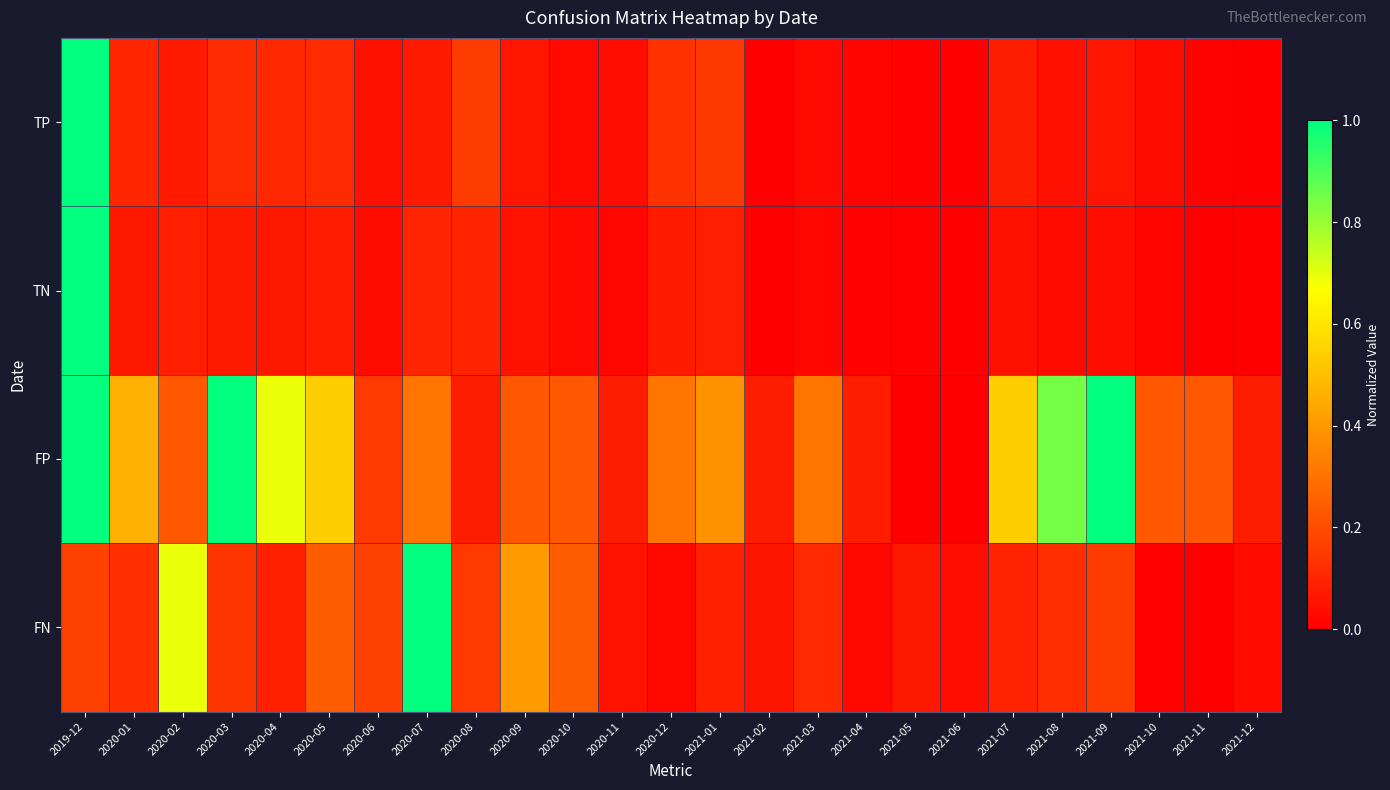

Which label corresponds to the smallest value in the chart?

2021-02